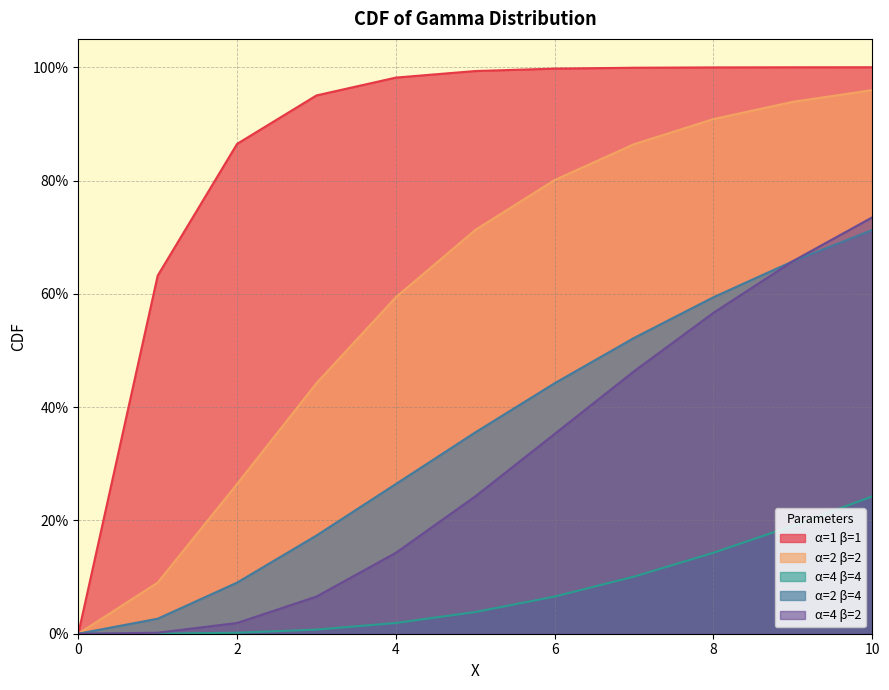

What are all the series names shown in the legend?

α=1 β=1, α=2 β=2, α=4 β=4, α=2 β=4, α=4 β=2